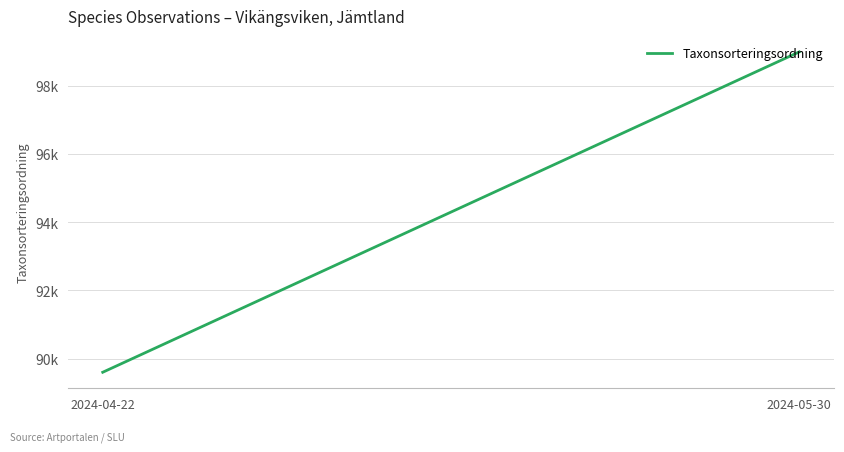

Rank the categories by value from lowest to highest.

2024-04-22, 2024-05-30